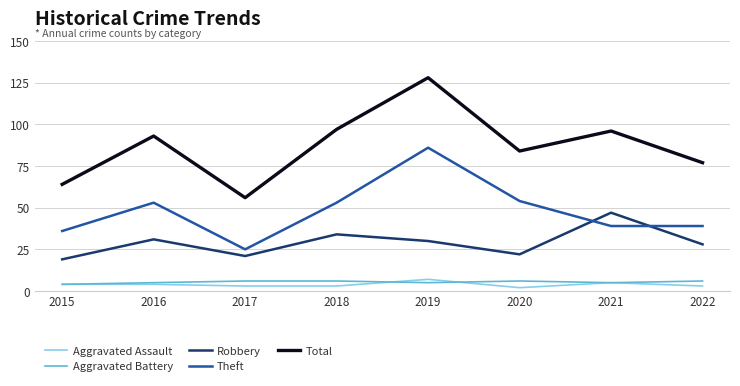

What is the average value of the Aggravated Battery series?

5